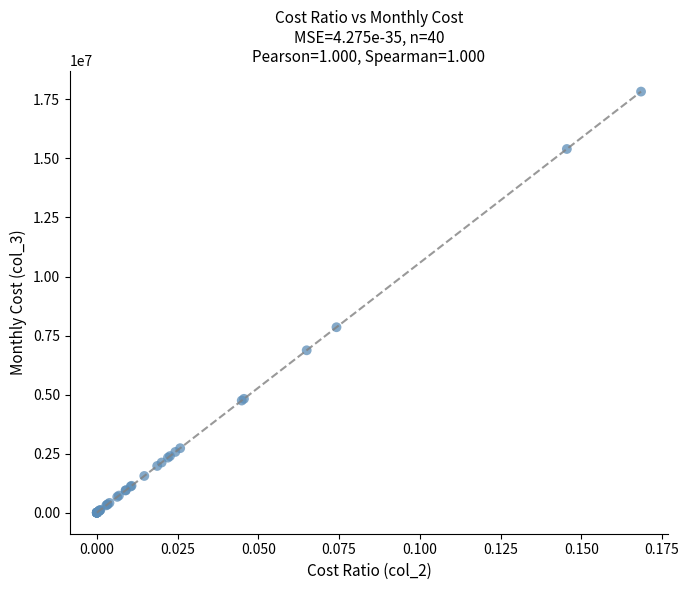

What Y value in the scatter plot is closest to 8915889?

7852926.5